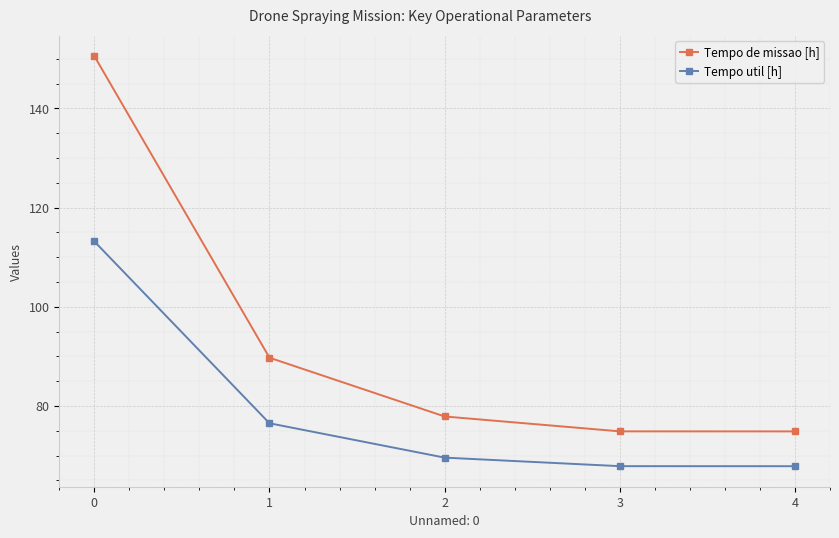

True or false: Tempo de missao [h] and Tempo util [h] intersect in this chart.

False